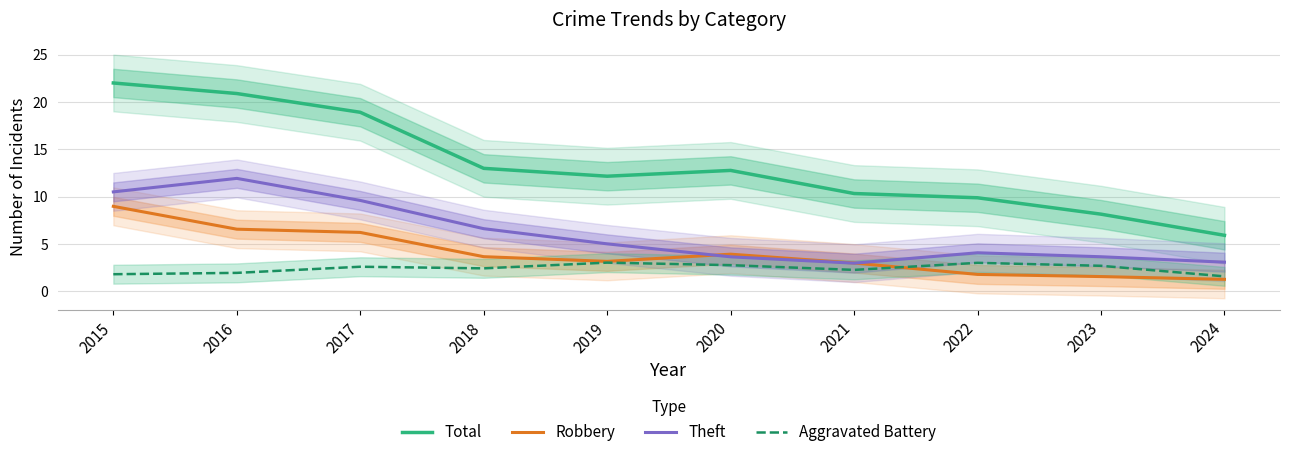

Which category has the lowest value across all series?

2024